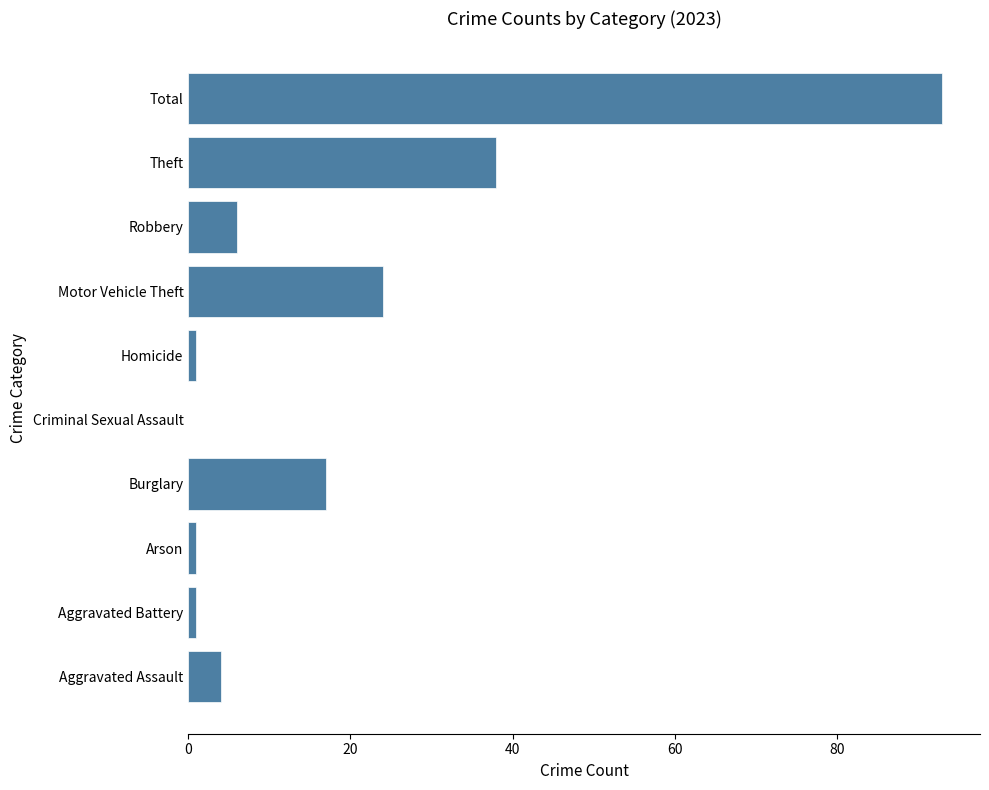

What is the change in value from Burglary to Criminal Sexual Assault?

-17